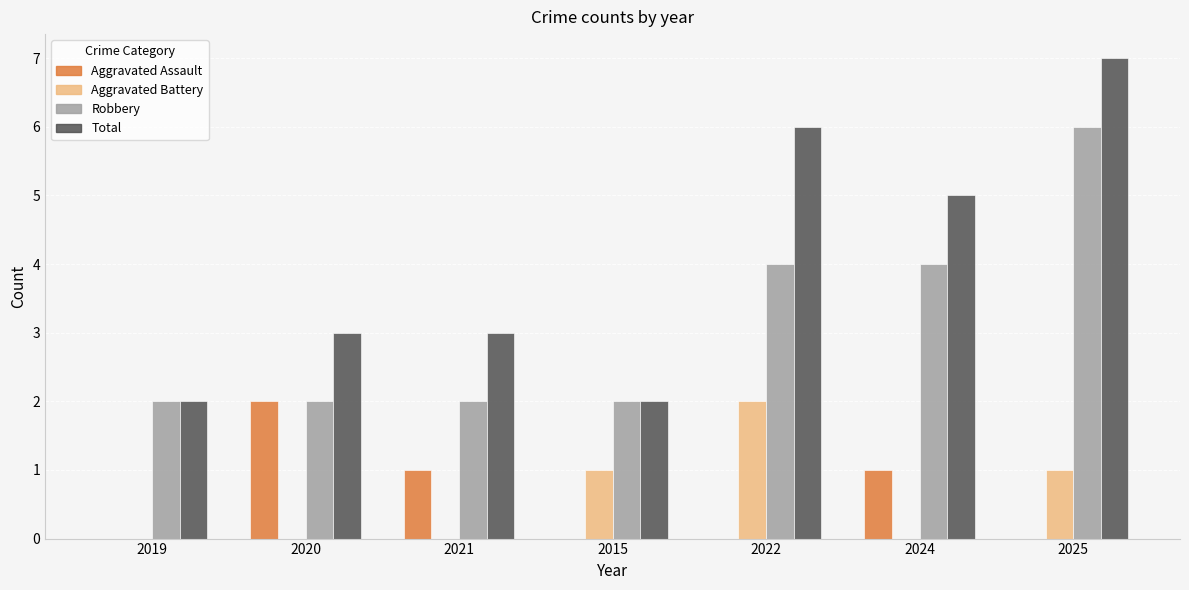

How many Aggravated Assault values are between 0 and 1?

6